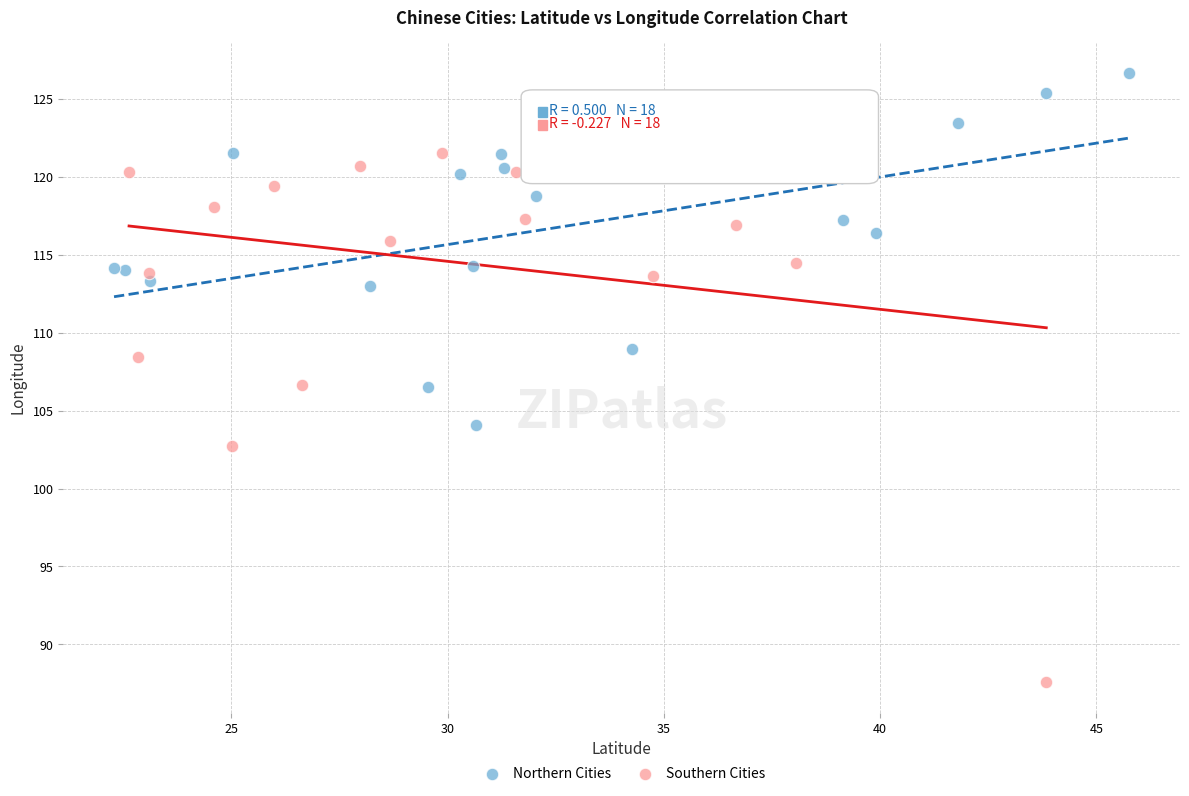

What are all the series names shown in the legend?

Northern Cities, Southern Cities